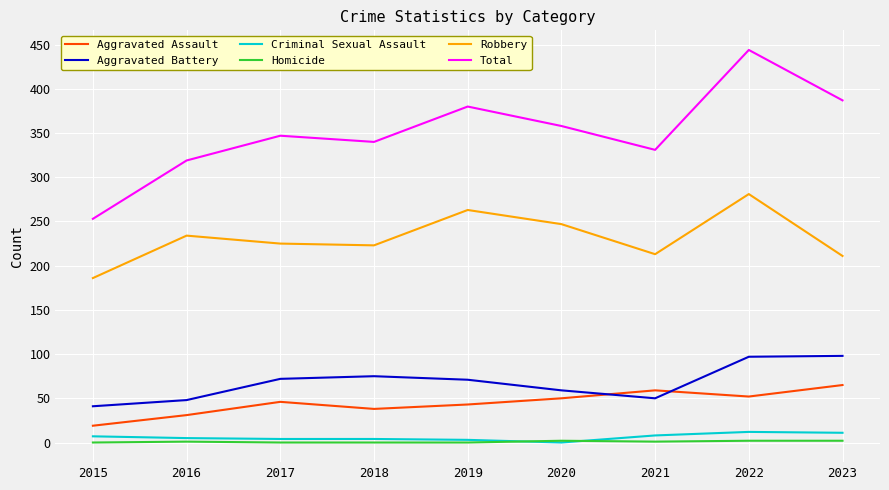

Between 2020 and 2021, which series saw the biggest shift?

Robbery